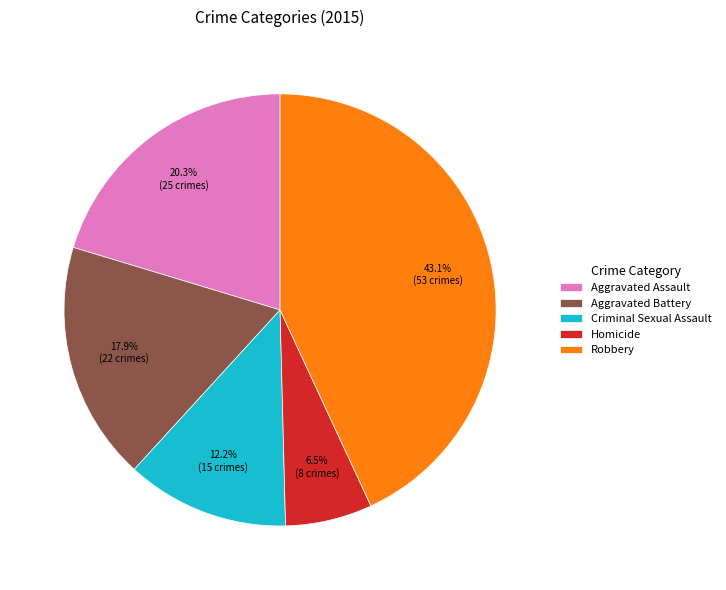

The Criminal Sexual Assault slice represents 12% of the pie. True or false?

True